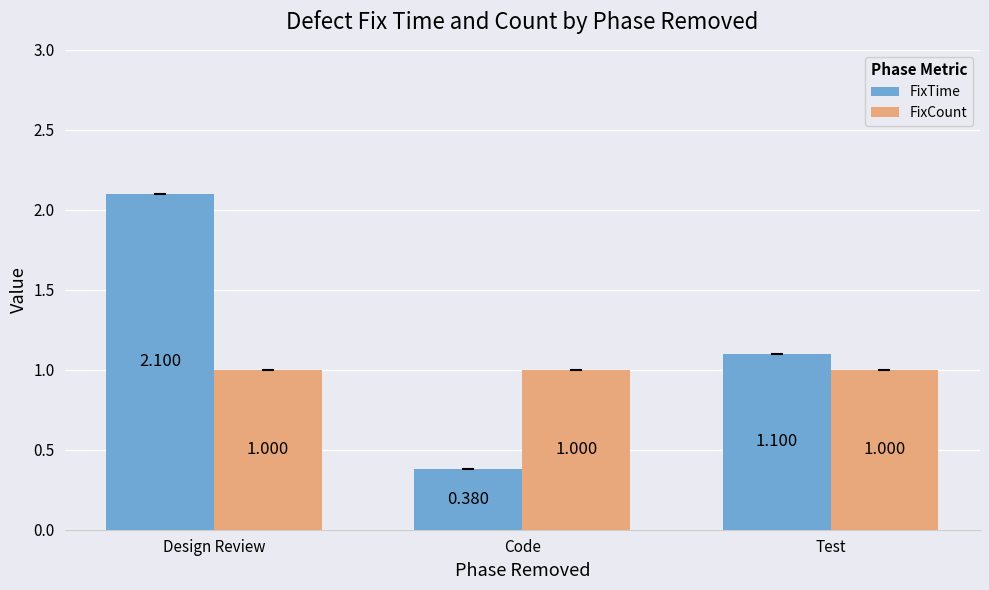

Which series has the largest range (max minus min)?

FixTime